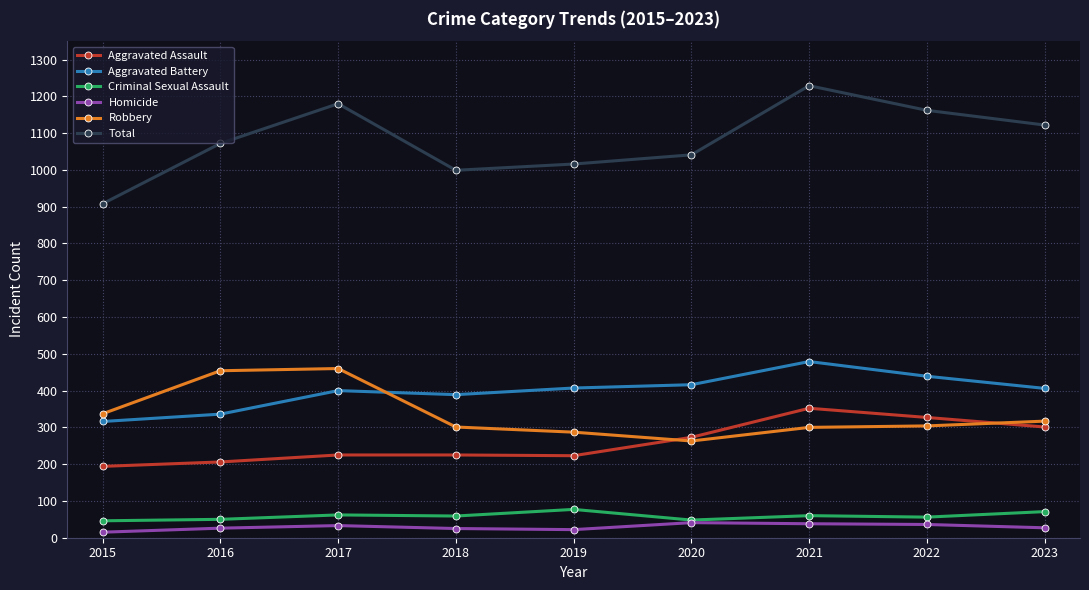

True or false: Total and Aggravated Battery intersect in this chart.

False